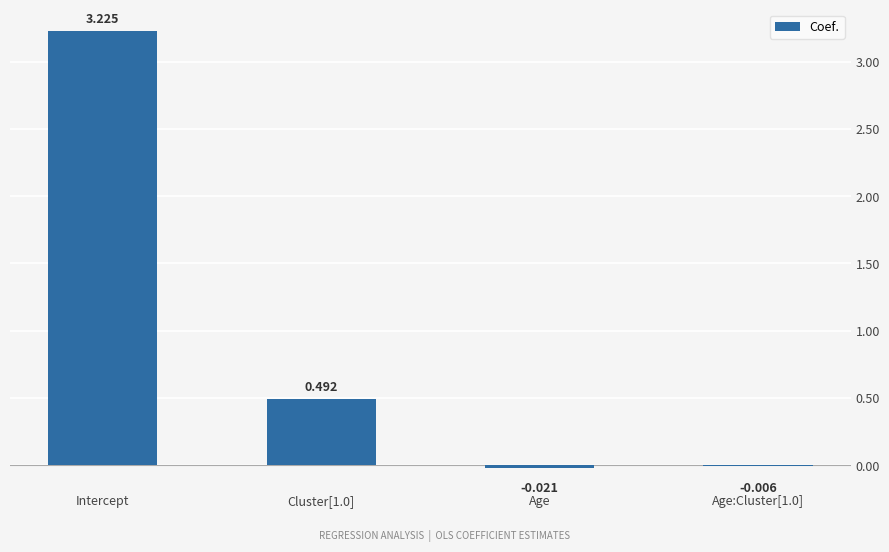

What is the average value?

0.9